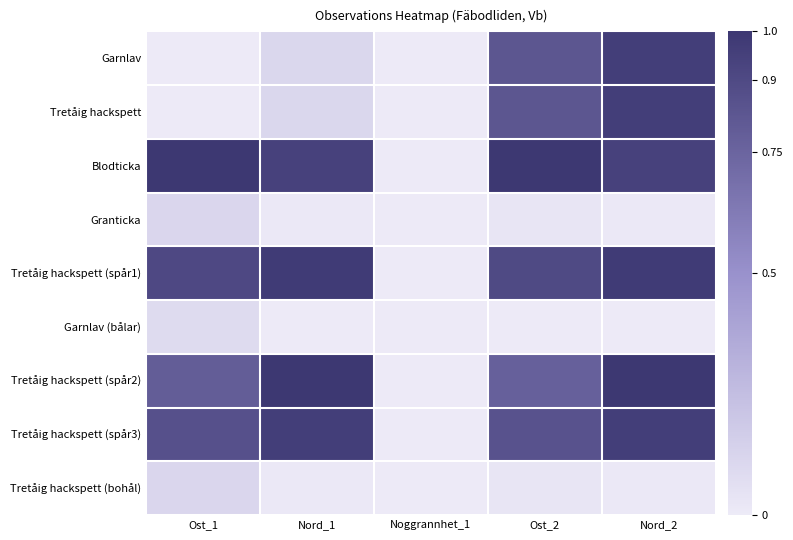

At which category is the sum across all series the highest?

Nord_2